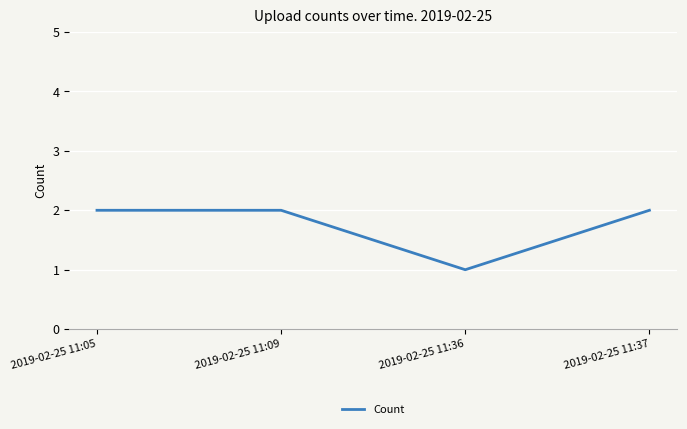

Approximately how many times larger is the value at 2019-02-25 11:09 compared to 2019-02-25 11:37?

1.0